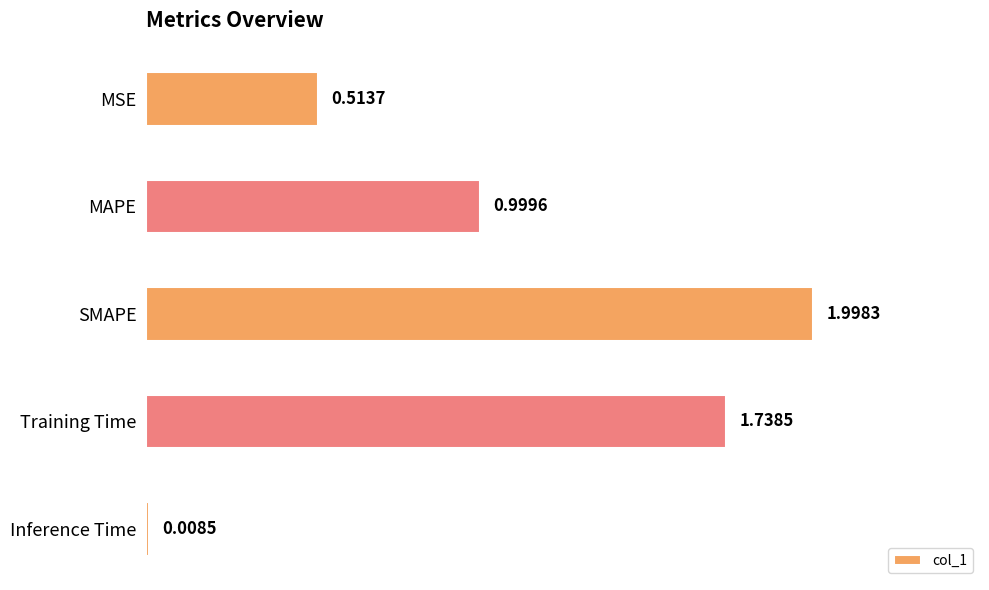

At which label is the value closest to 1?

MAPE